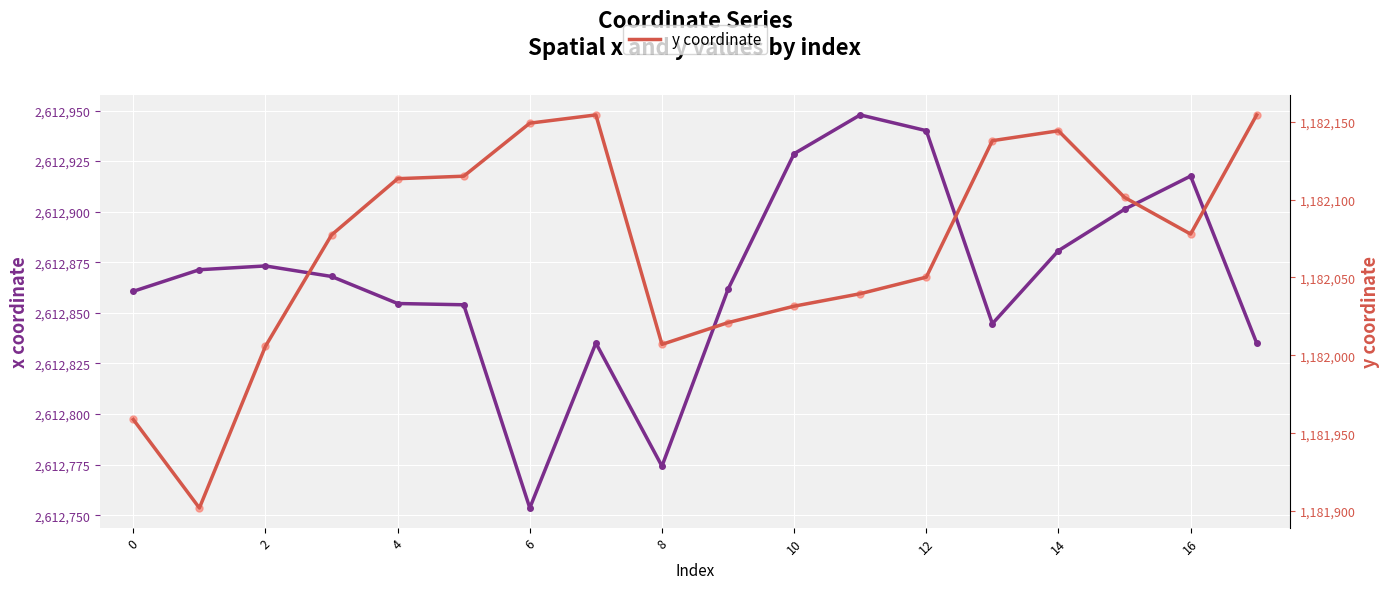

True or false: x and y intersect in this chart.

False